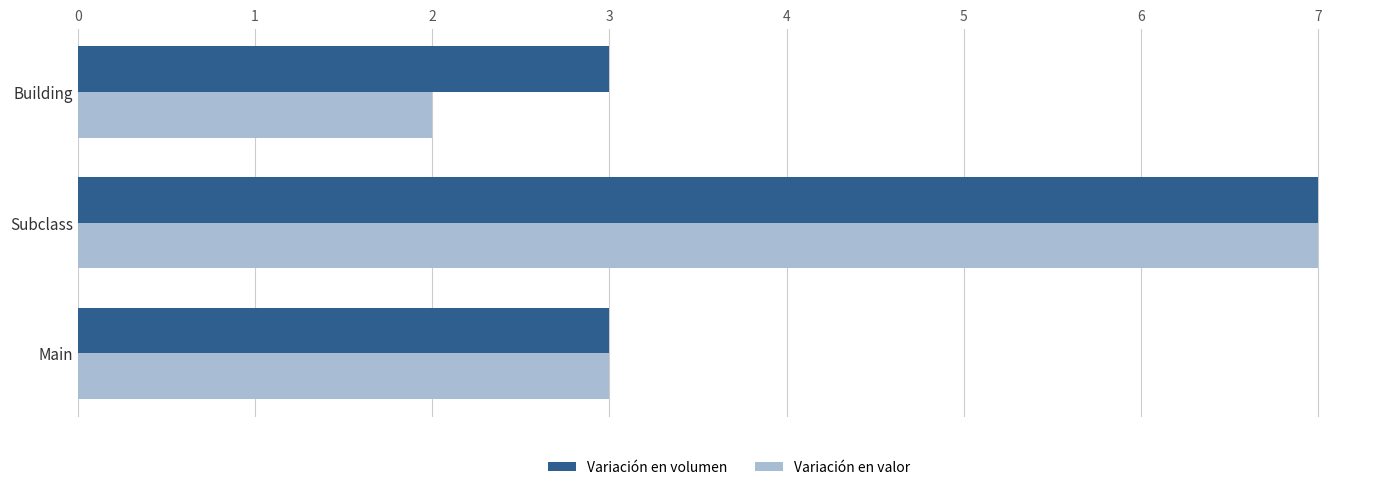

The Variación en volumen series shows 3 at Building. True or false?

True